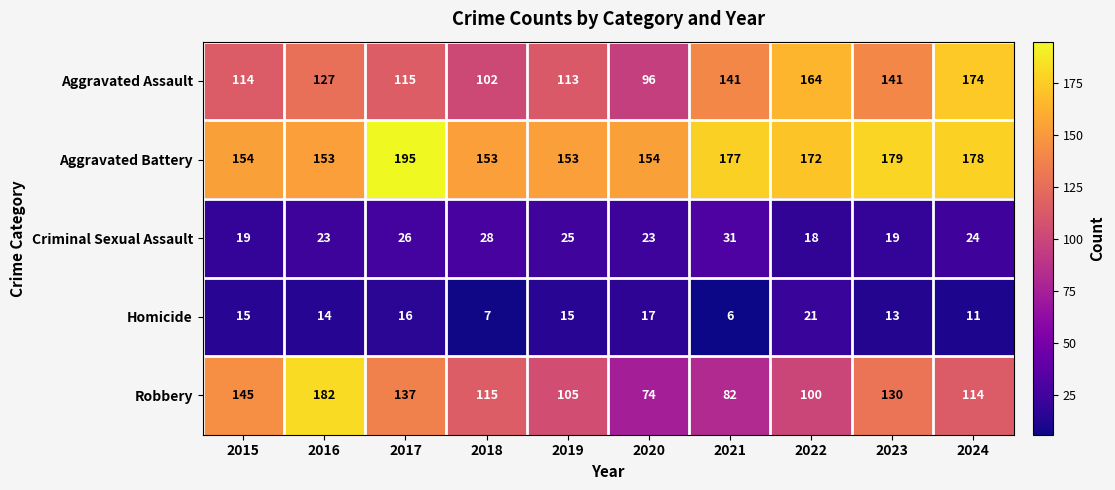

True or false: Criminal Sexual Assault has a value of 12 at 2022.

False